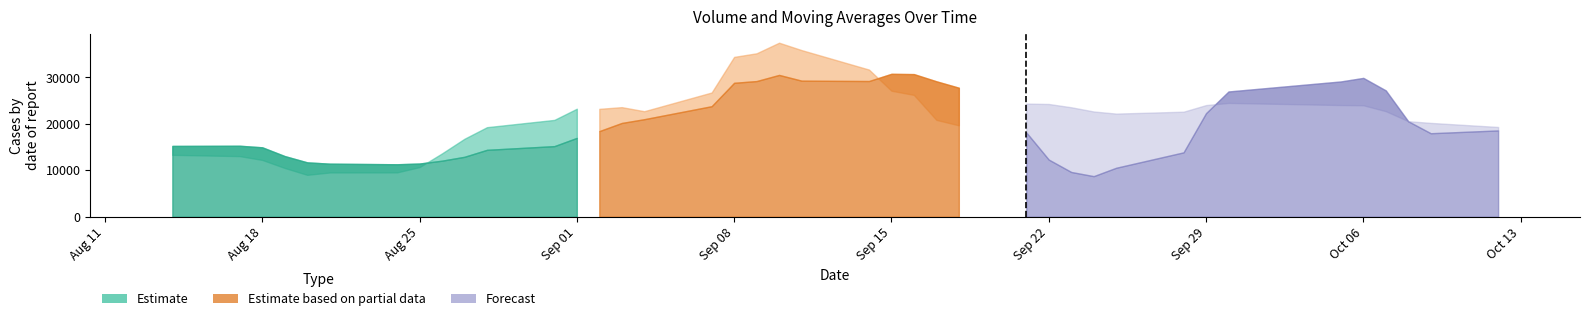

What is the greatest value displayed?

25.2